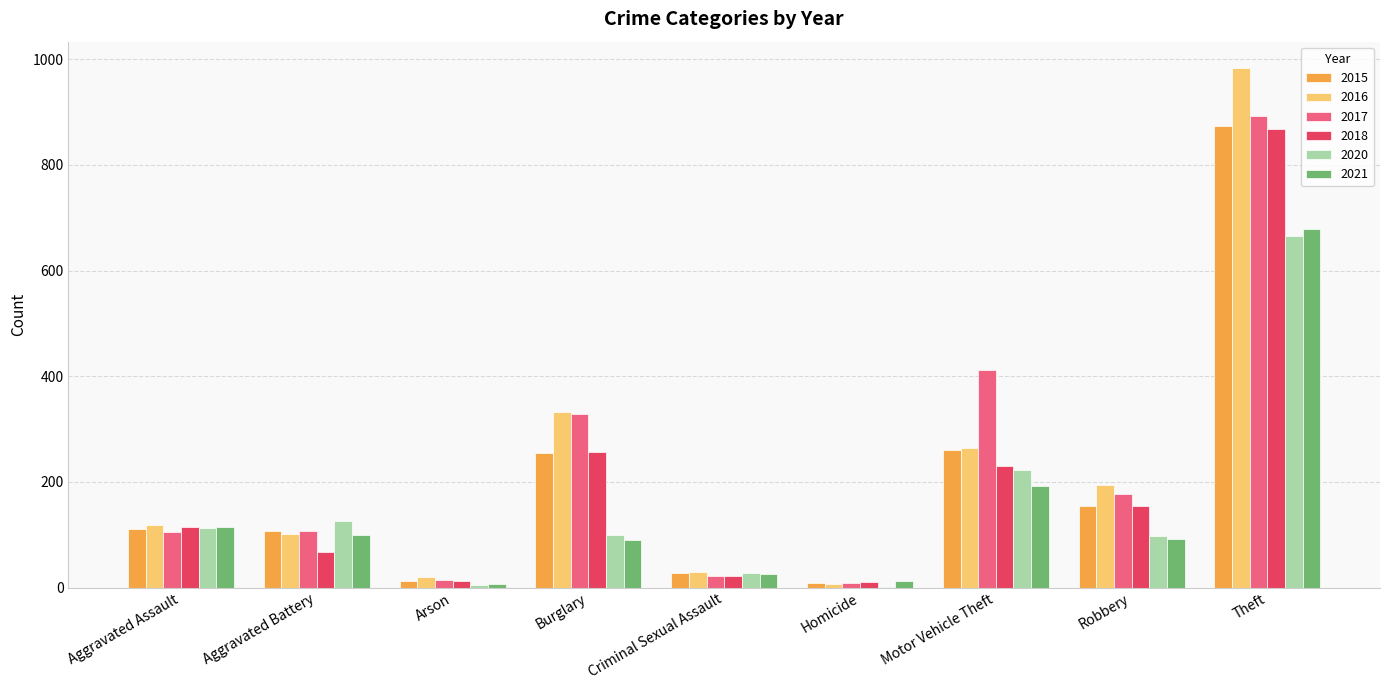

At which category is the sum across all series the highest?

Theft